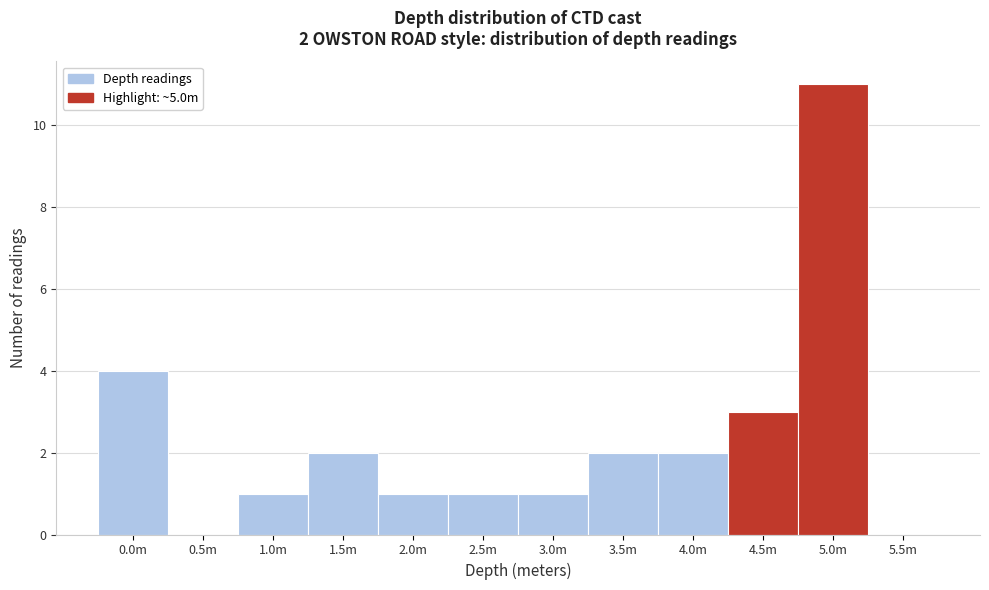

Reading right to left, transcribe all the data shown in this chart.

5.5m=0	5.0m=11	4.5m=3	4.0m=2	3.5m=2	3.0m=1	2.5m=1	2.0m=1	1.5m=2	1.0m=1	0.5m=0	0.0m=4